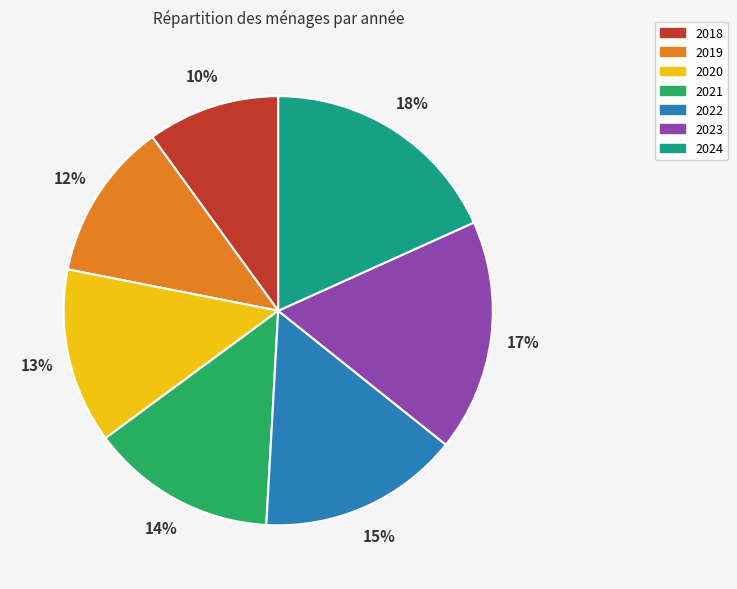

What percentage is the 2020 slice, to the nearest percent?

13%